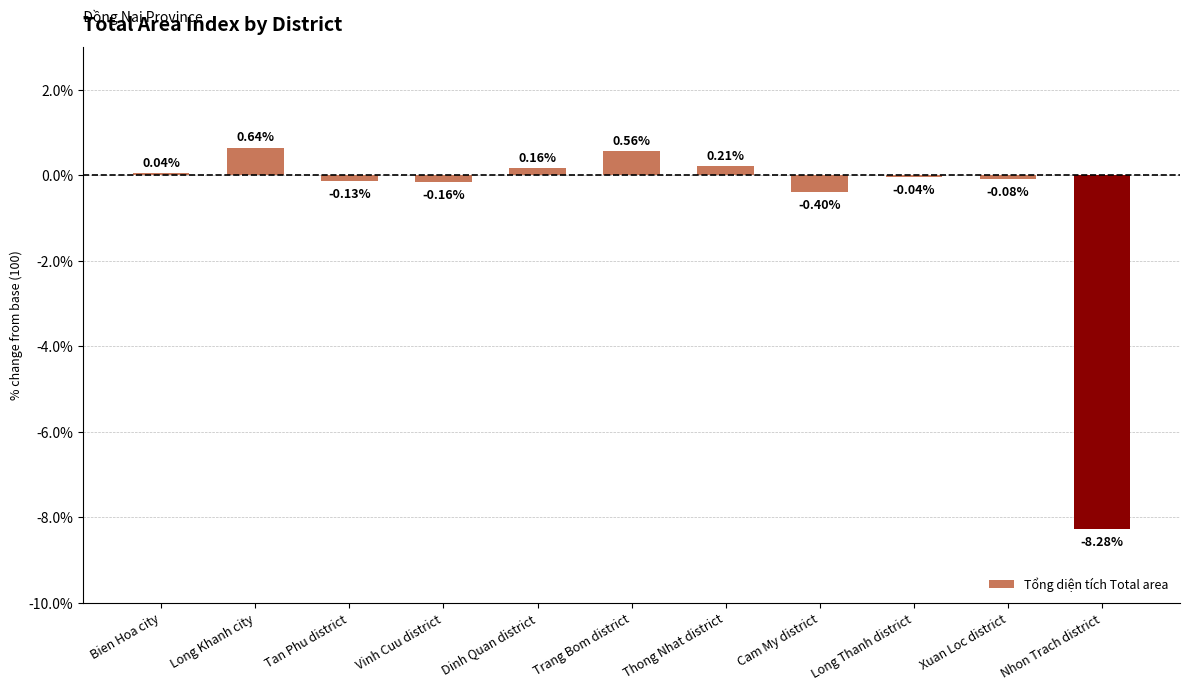

What is the difference between the maximum and second lowest values?

1.0